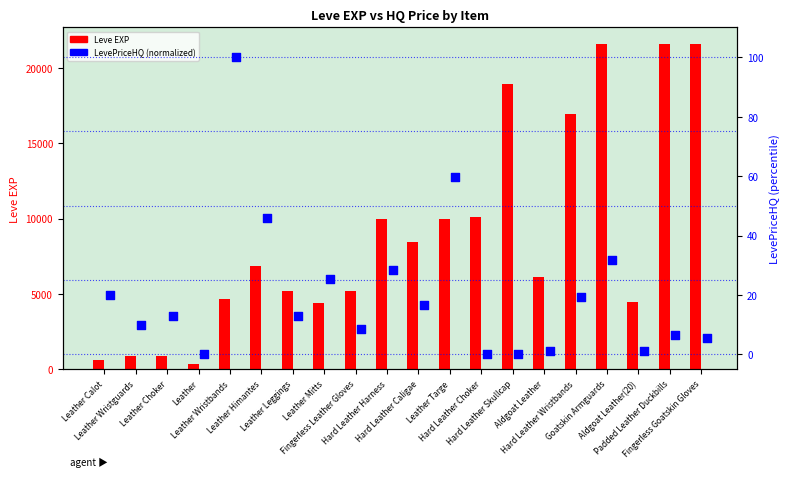

Which series has the widest spread of Y values?

Leve EXP